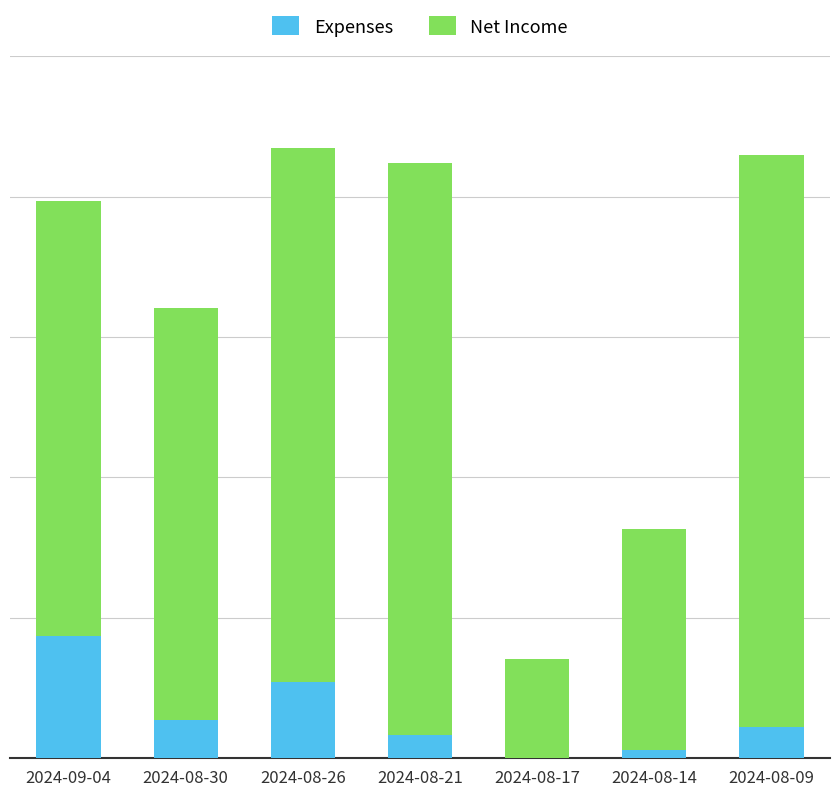

What is the approximate value of Net Income at 2024-08-30, to the nearest 5?

55